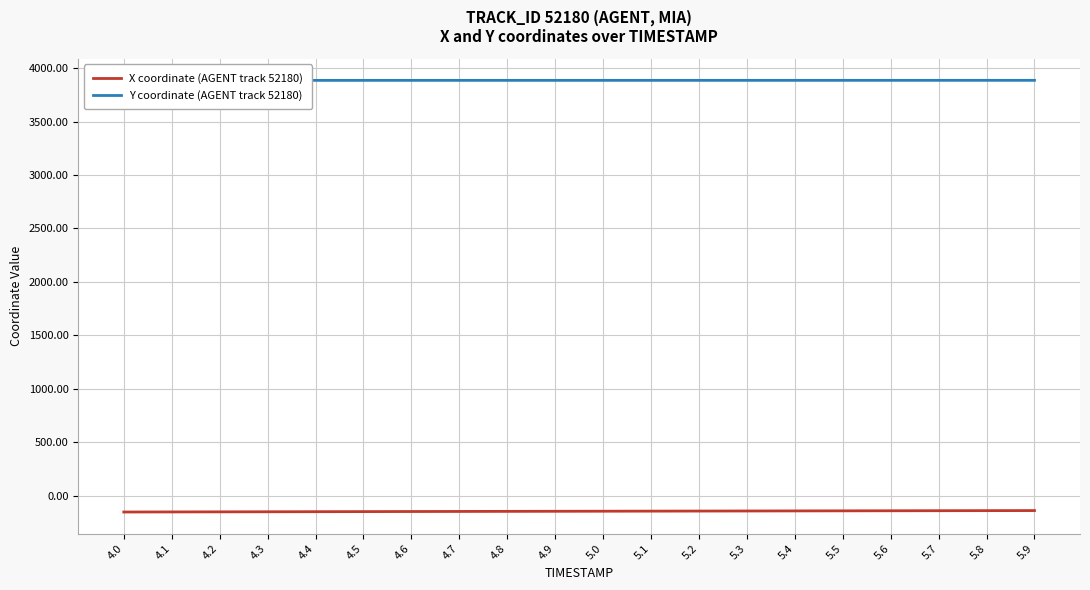

Reading right to left, list all the values displayed in this chart.

X coordinate (AGENT track 52180): 5.9=-138.1	5.8=-138.7	5.7=-139.4	5.6=-140.0	5.5=-140.7	5.4=-141.3	5.3=-142.0	5.2=-142.7	5.1=-143.4	5.0=-144.1	4.9=-144.8	4.8=-145.6	4.7=-146.3	4.6=-147.0	4.5=-147.8	4.4=-148.5	4.3=-149.3	4.2=-150.1	4.1=-150.9	4.0=-151.7
Y coordinate (AGENT track 52180): 5.9=3884.9	5.8=3884.9	5.7=3884.9	5.6=3884.9	5.5=3884.8	5.4=3884.8	5.3=3884.8	5.2=3884.8	5.1=3884.8	5.0=3884.7	4.9=3884.7	4.8=3884.7	4.7=3884.7	4.6=3884.7	4.5=3884.6	4.4=3884.6	4.3=3884.6	4.2=3884.6	4.1=3884.6	4.0=3884.5